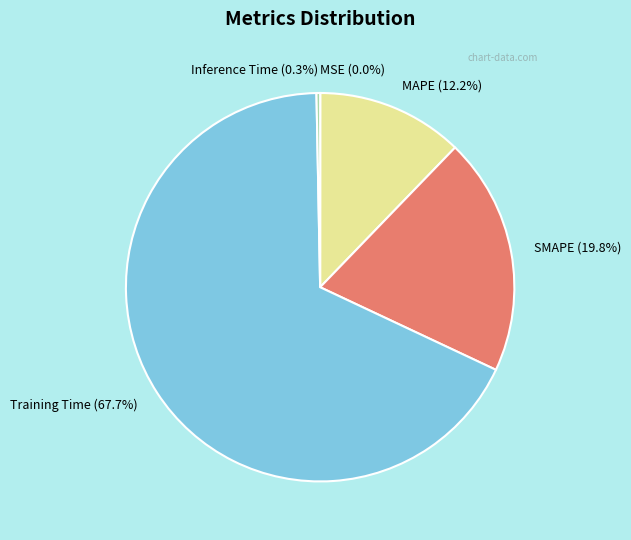

Between MAPE and SMAPE, which is larger?

SMAPE